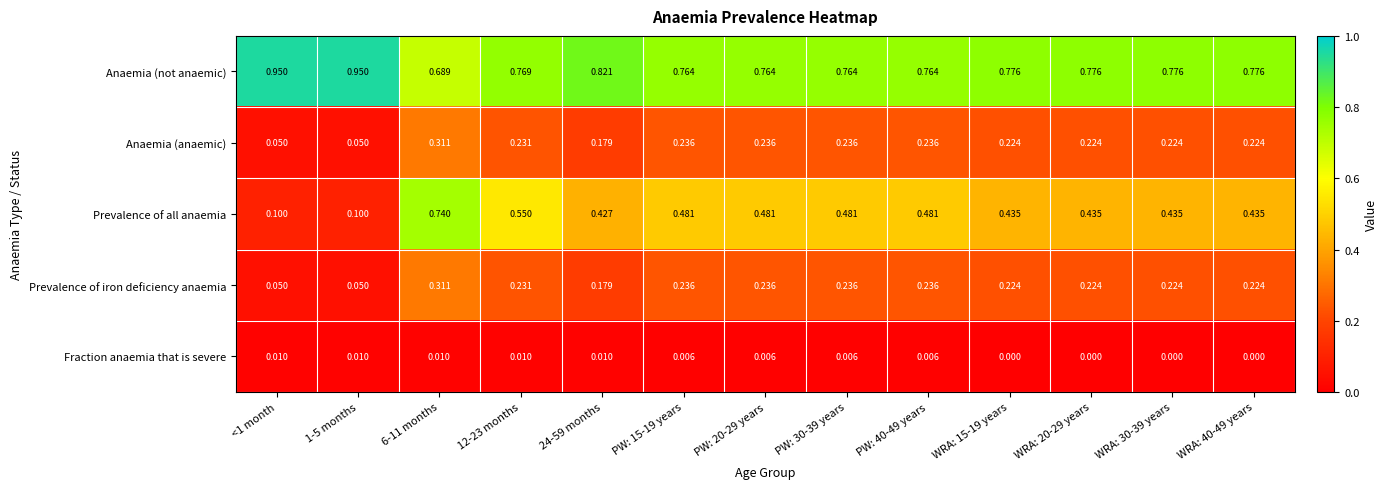

Which series has the largest total across all categories?

Anaemia (not anaemic)